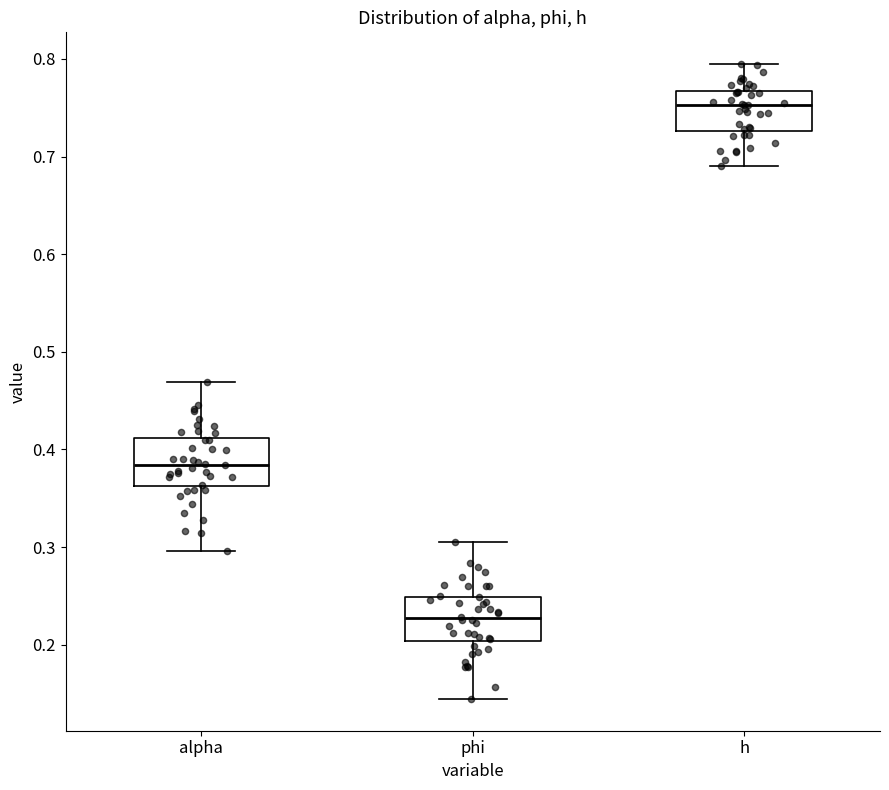

Which box's median line is the highest?

h